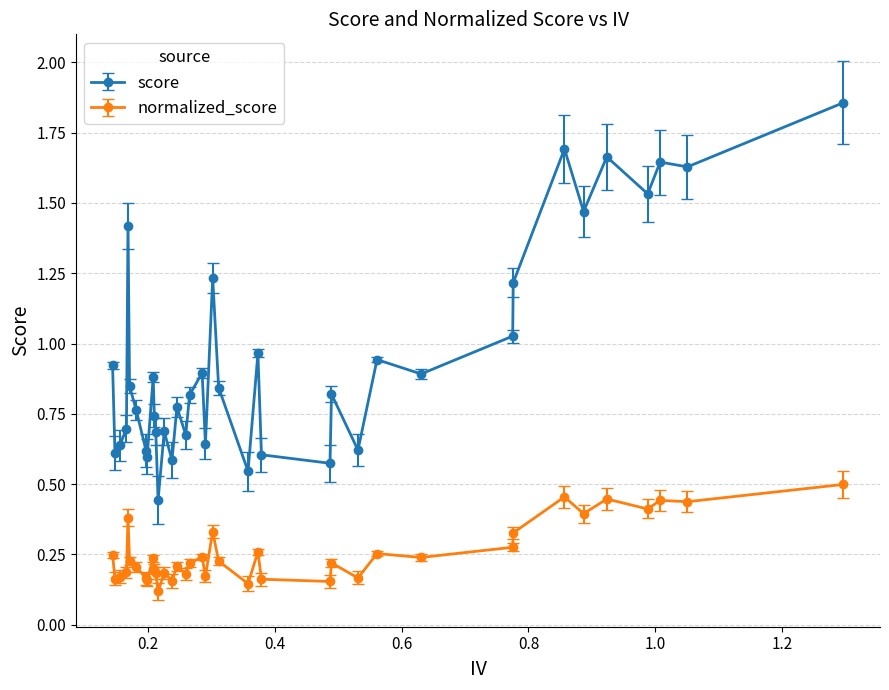

What are all the series names shown in the legend?

score, normalized_score